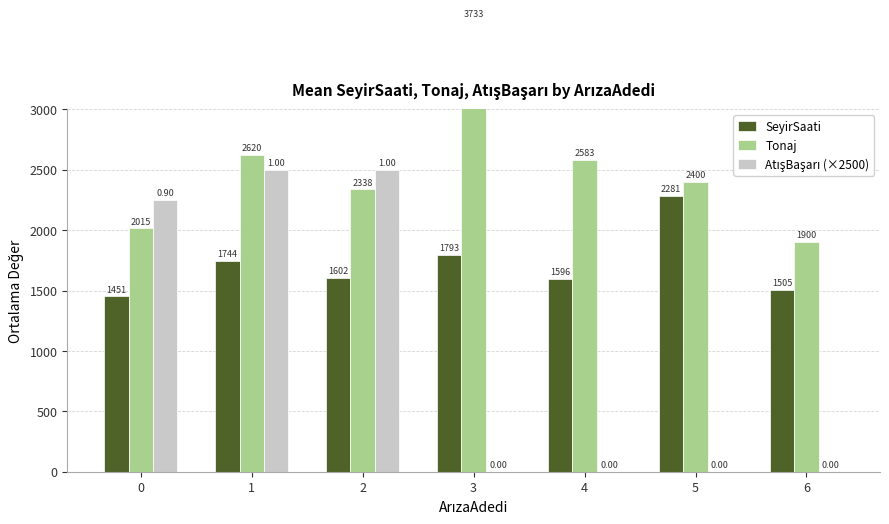

Rank the series by their average value, from highest to lowest.

Tonaj, SeyirSaati, AtışBaşarı (×2500)